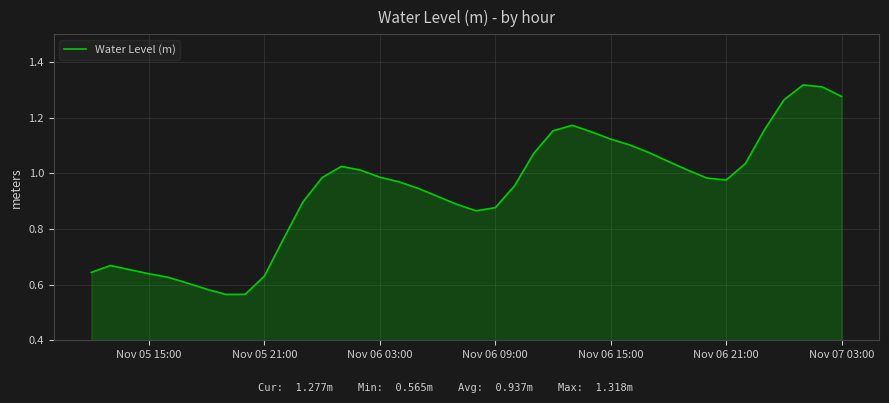

Does the chart display data point markers on the line(s)?

No